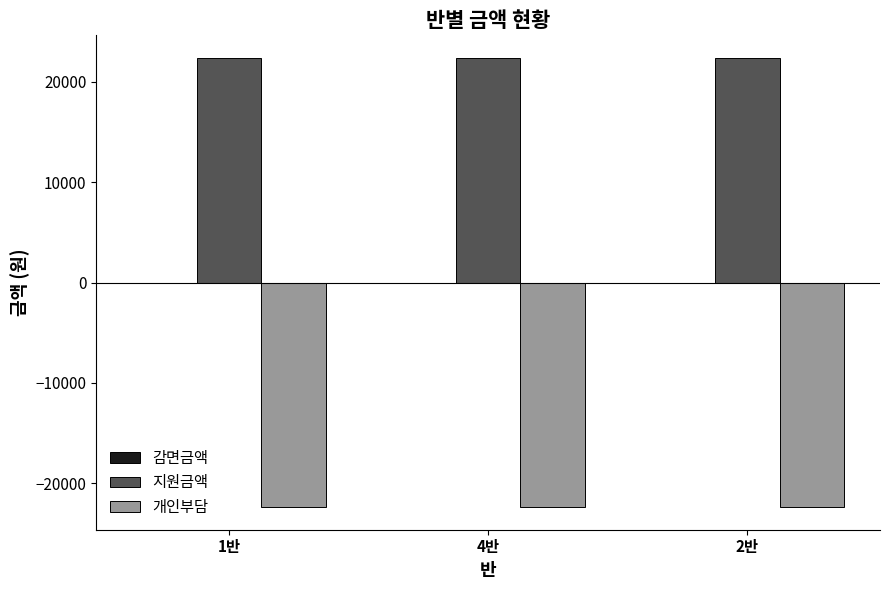

How many bars are there in each group?

2